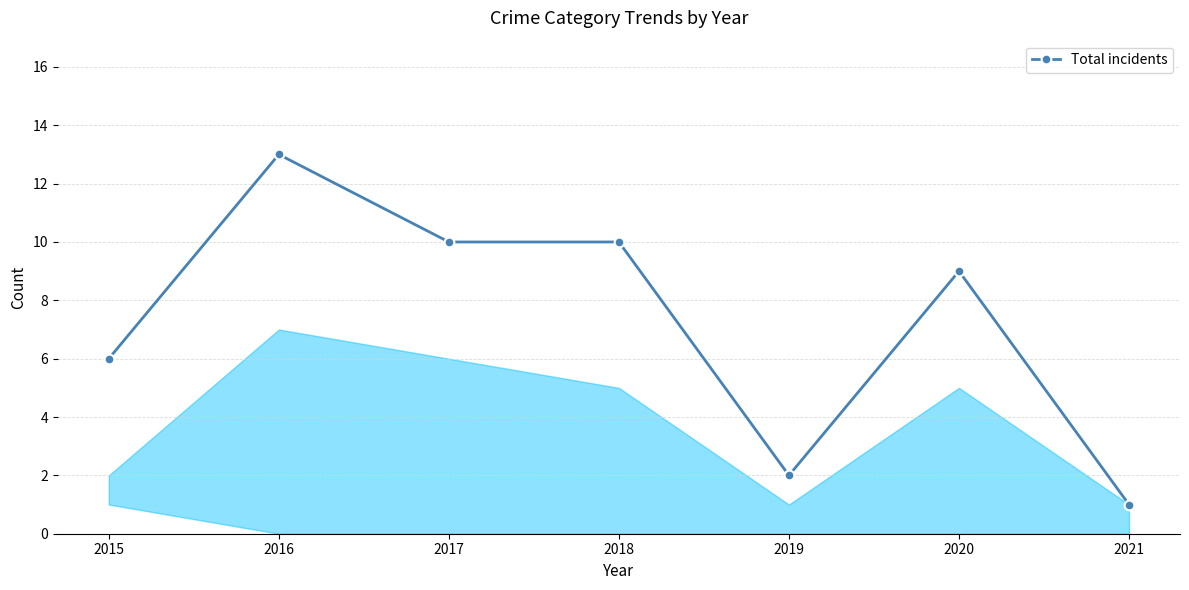

Between 2015 and 2019, which is larger?

2015